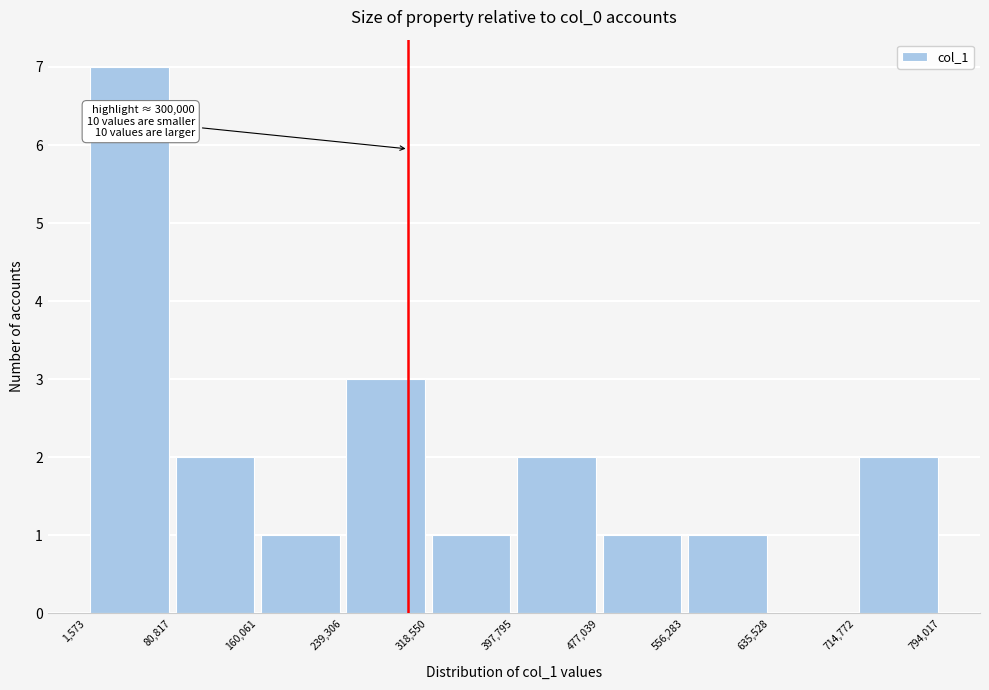

Which range on the x-axis has the tallest bar?

1,573 to 80,817